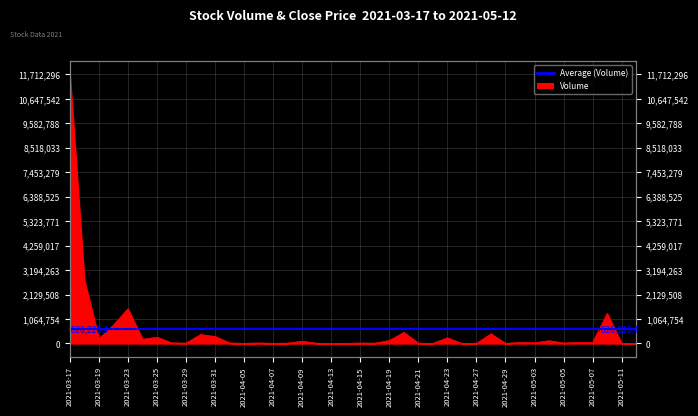

How many interior local valleys (lower than both neighbors) does the data have?

13